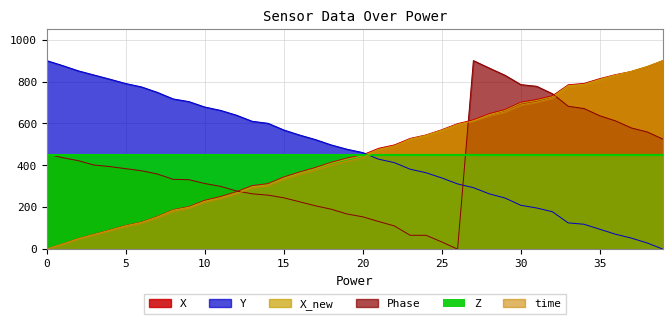

What is the difference between the second highest and second lowest values in the time series?

849.2